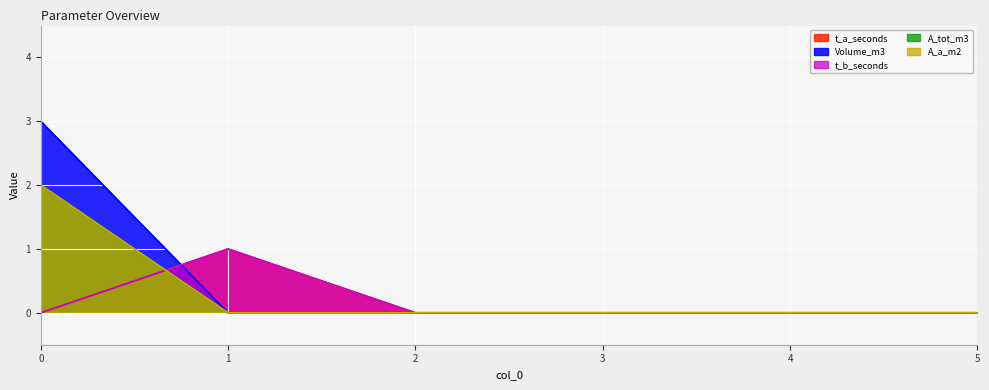

What is the maximum value for A_tot_m3?

2